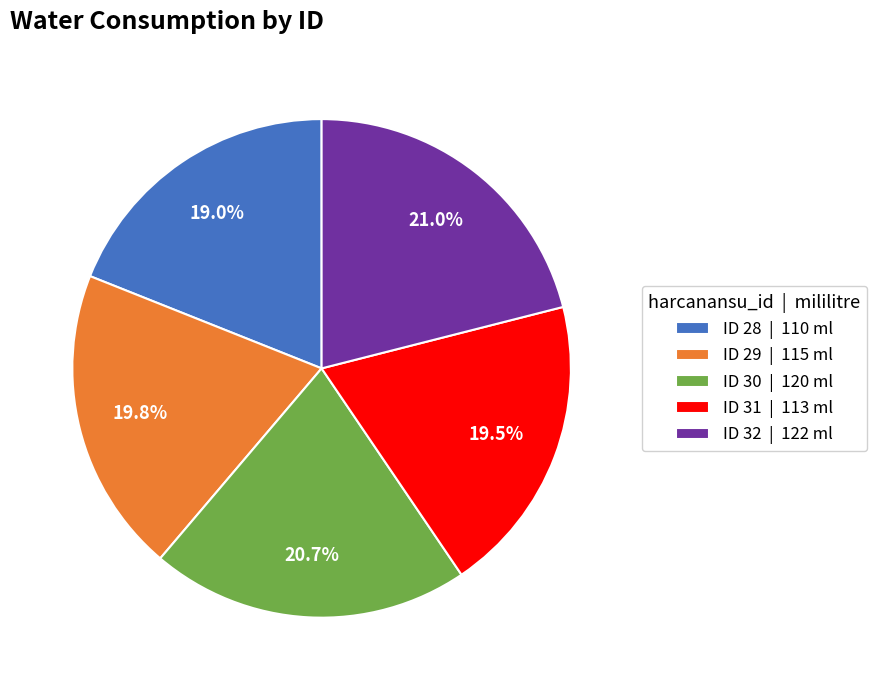

Does ID 30 | 120 ml represent more than half of the total?

No